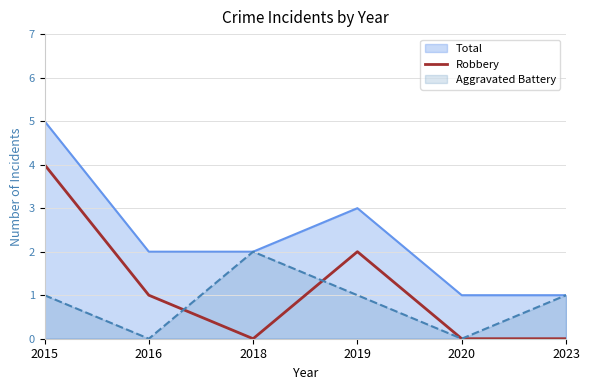

List the labels in order of value, largest first.

2015, 2019, 2016, 2018, 2020, 2023